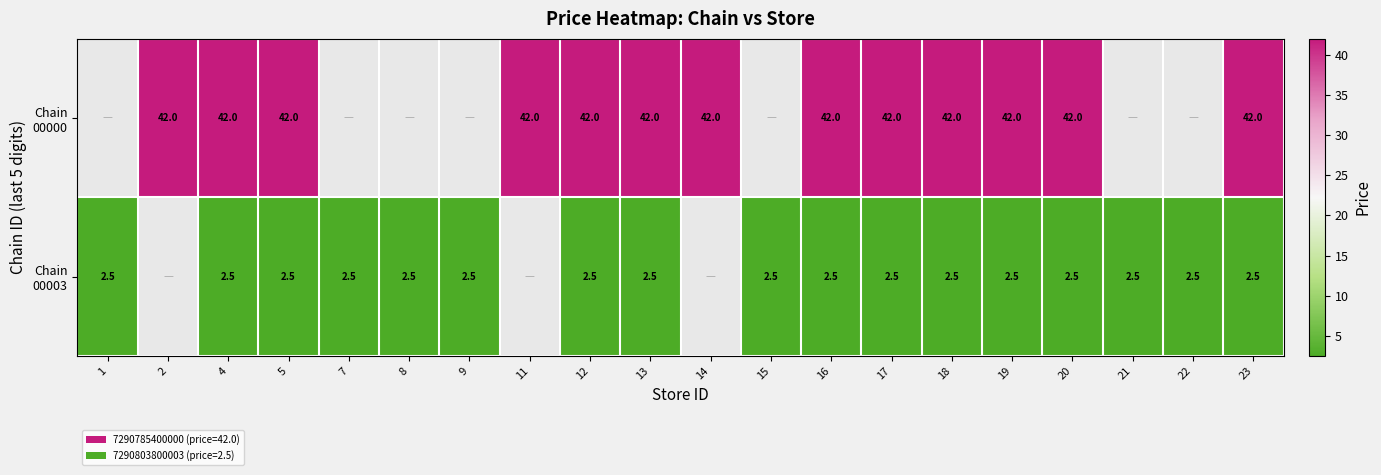

Which category has the lowest value in the row_1 series?

1